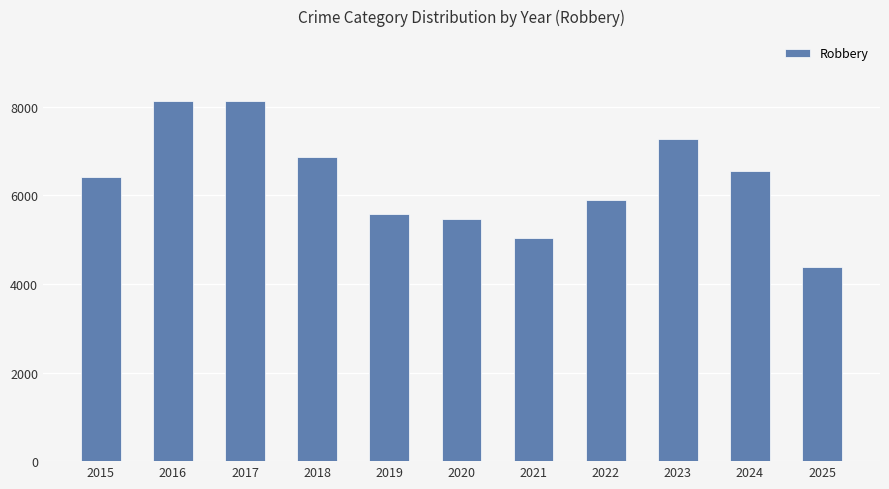

Is it true that the value at 2025 is 4380?

True